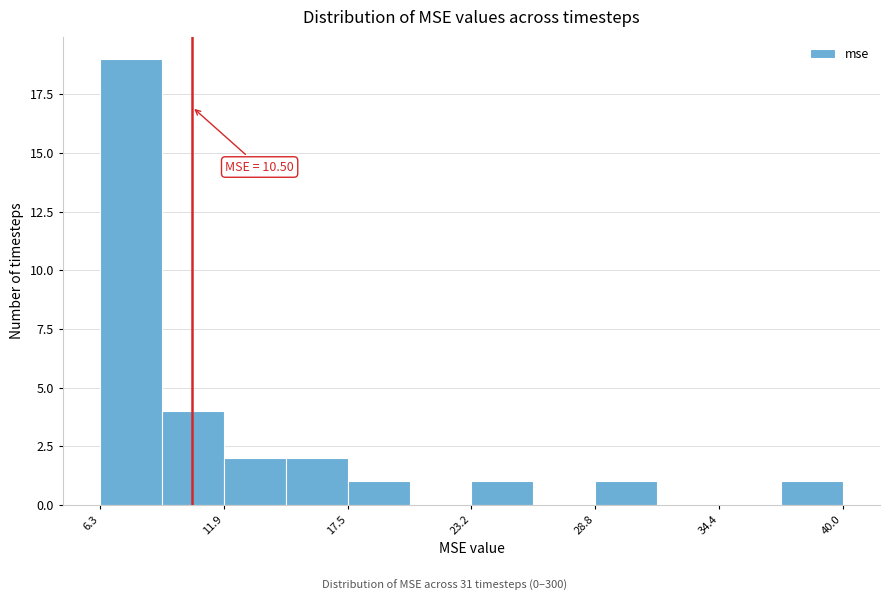

Around what value on the x-axis is the tallest bar? Give the approximate position of its centre, as read against the axis.

8